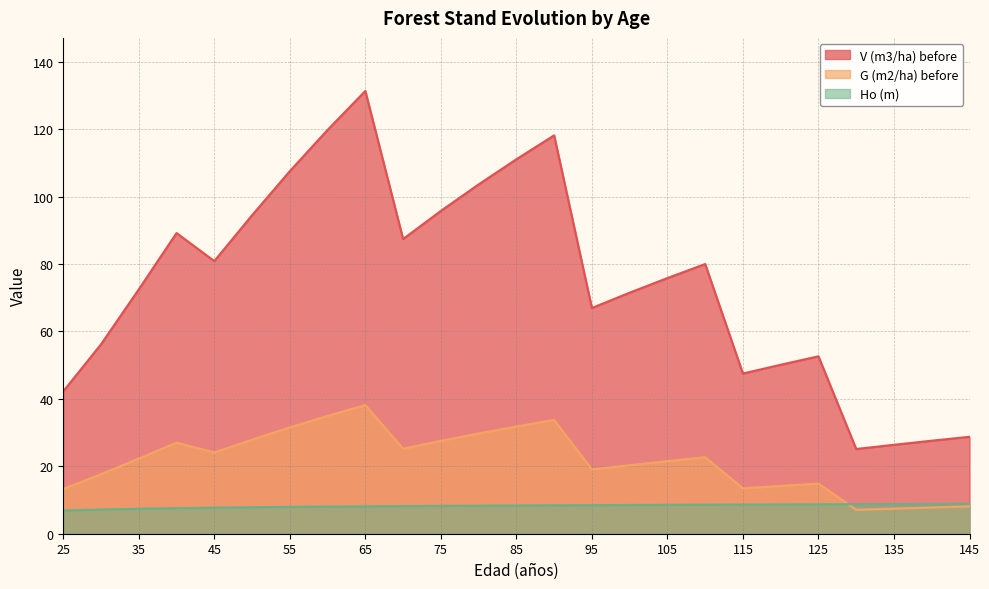

True or false: V (m3/ha) before and G (m2/ha) before cross at least once.

False